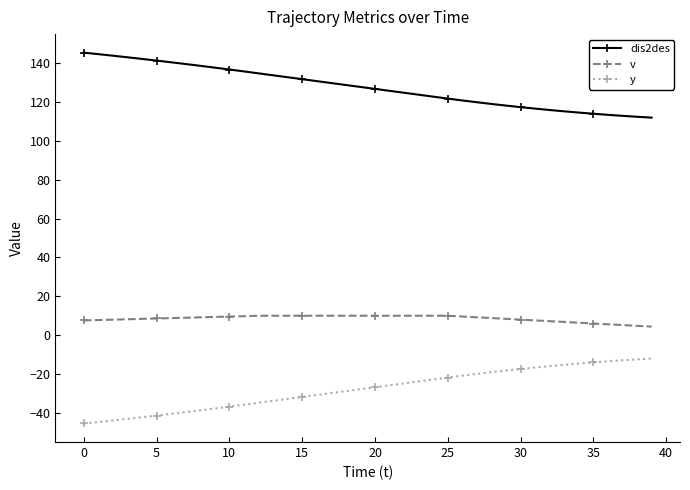

What is the smallest value displayed?

-45.5